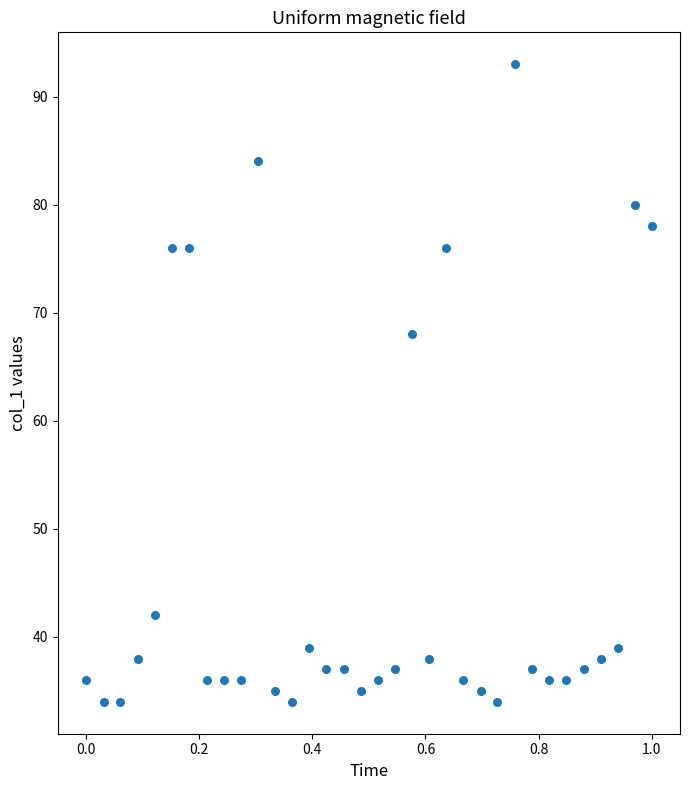

What Y value in the scatter plot is closest to 63?

68